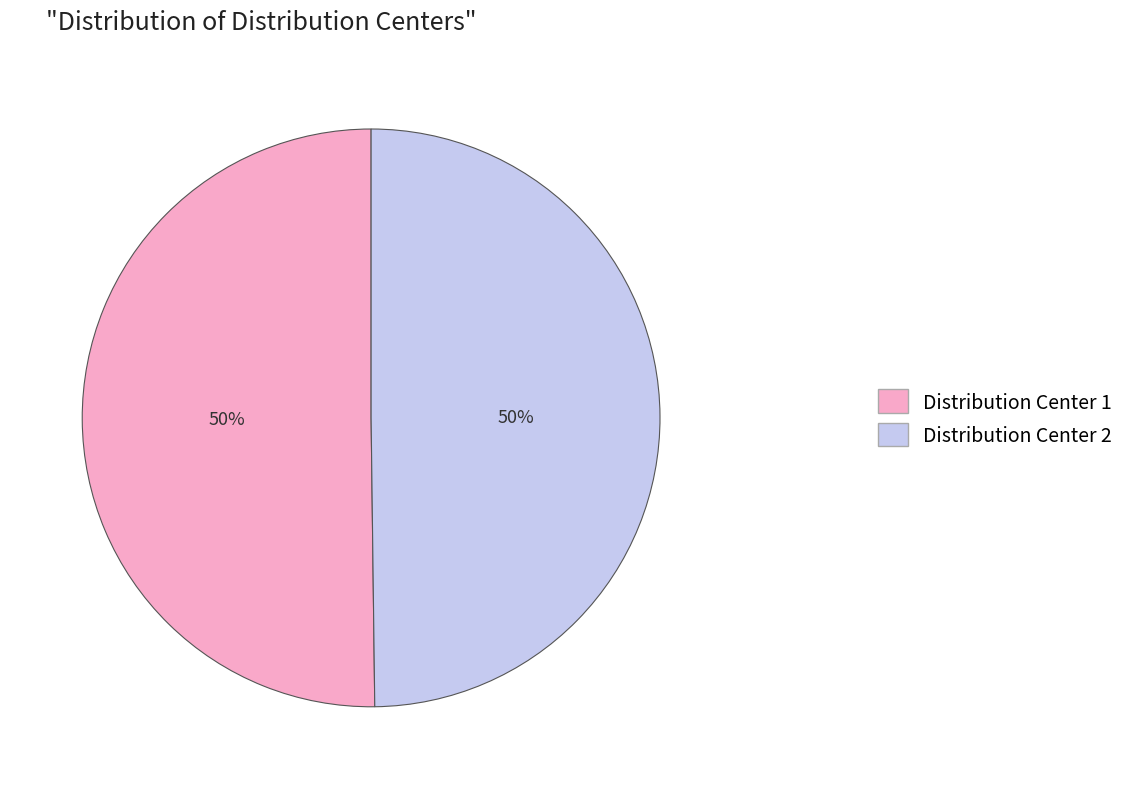

Is the sum of Distribution Center 2 and Distribution Center 1 greater than half?

Yes